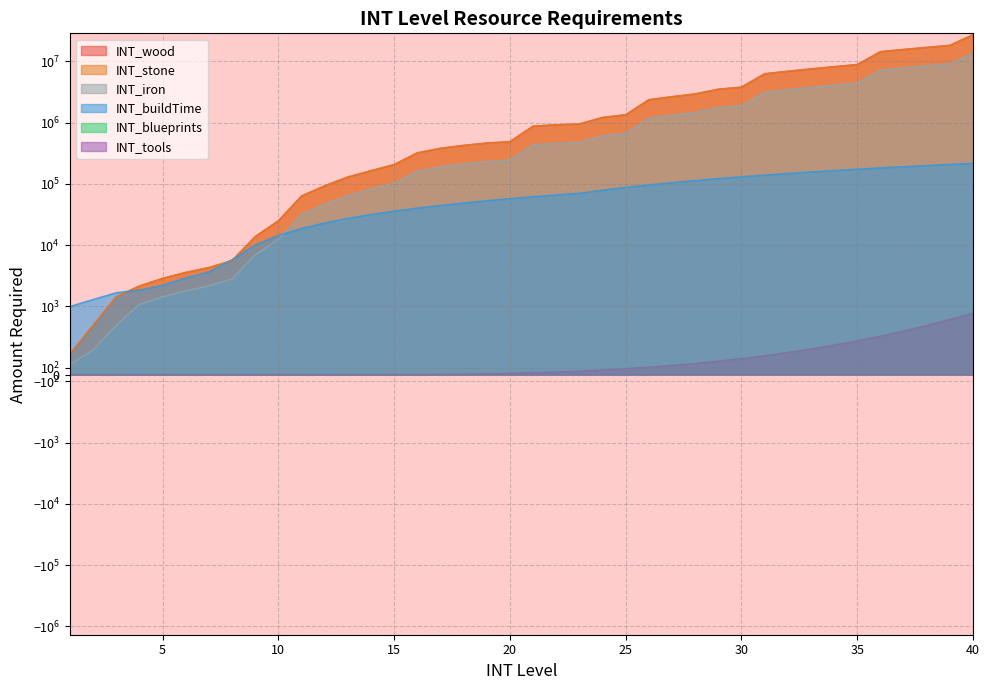

True or false: INT_wood and INT_iron intersect in this chart.

False